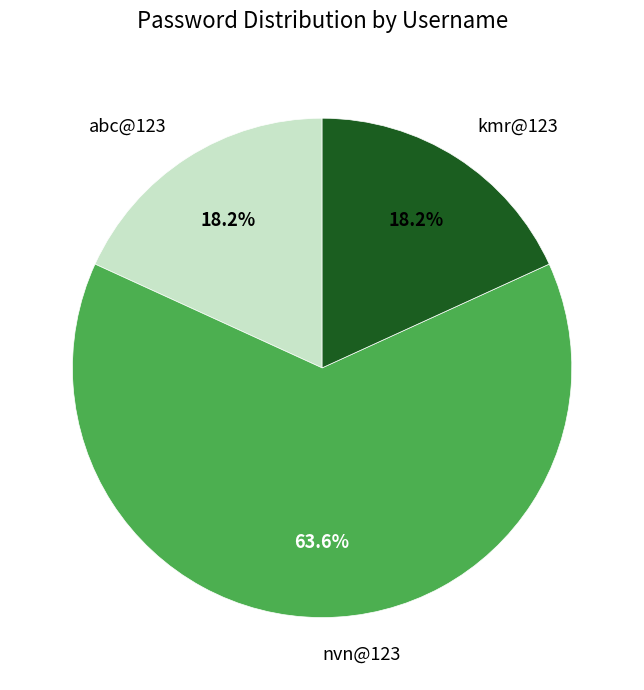

Does any single category account for the majority?

Yes